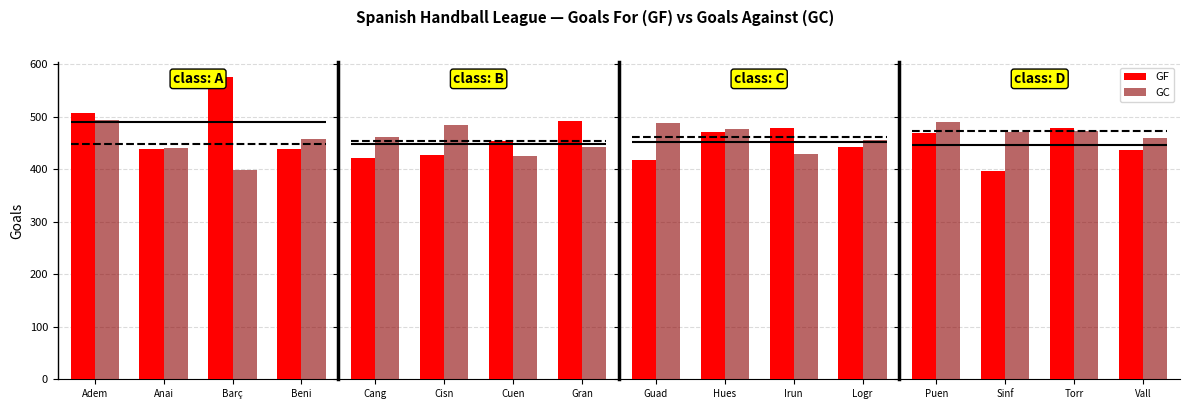

What are all the series names shown in the legend?

GF, GC